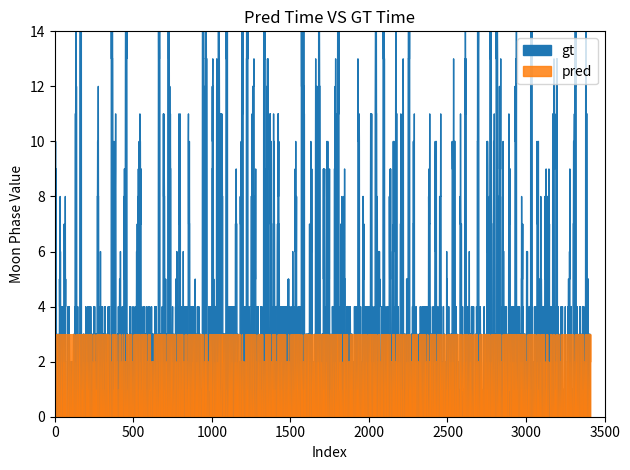

Which series changed the most between 22 and 30?

pred